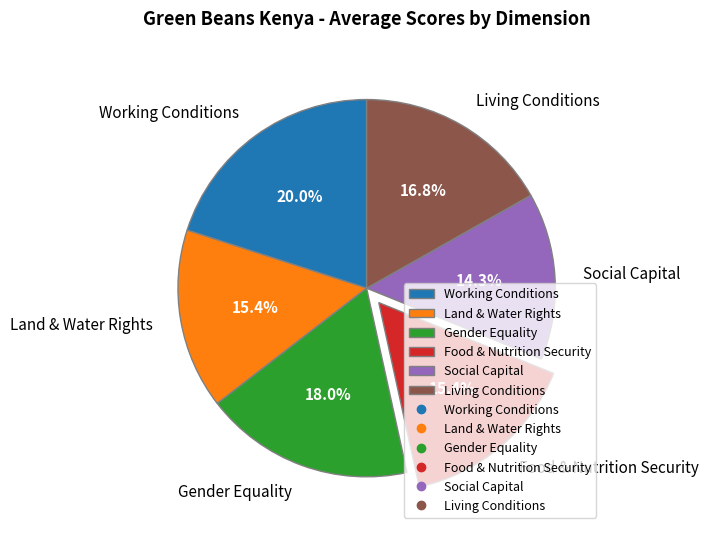

To the nearest percent, what is the average slice percentage?

17%